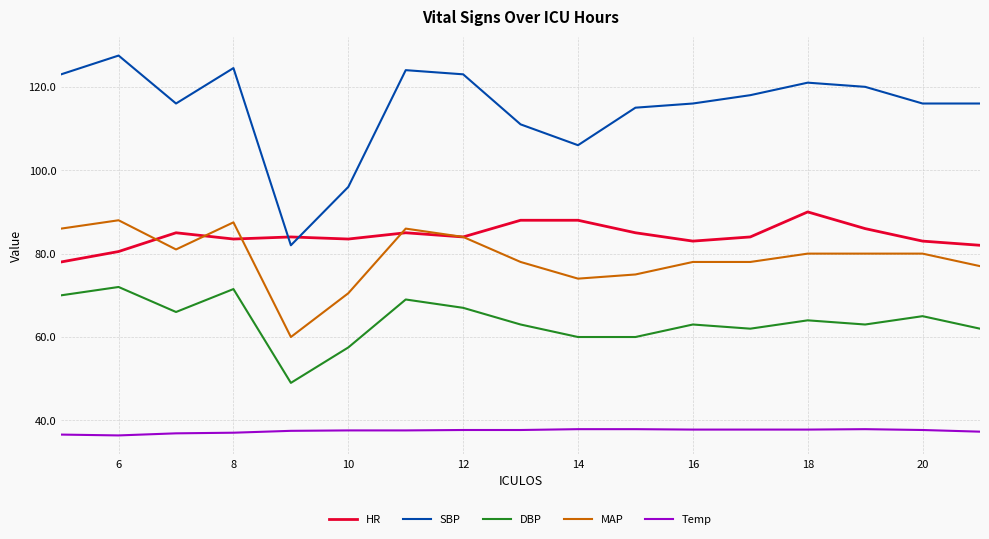

Which series has the largest total across all categories?

SBP